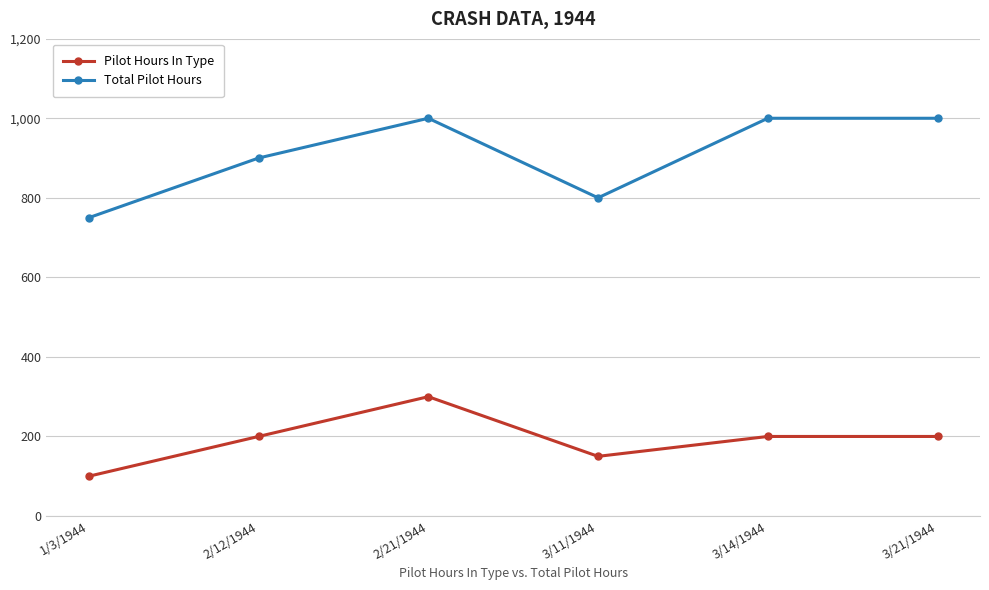

Count the Pilot Hours In Type values in the range 150 to 200.

4